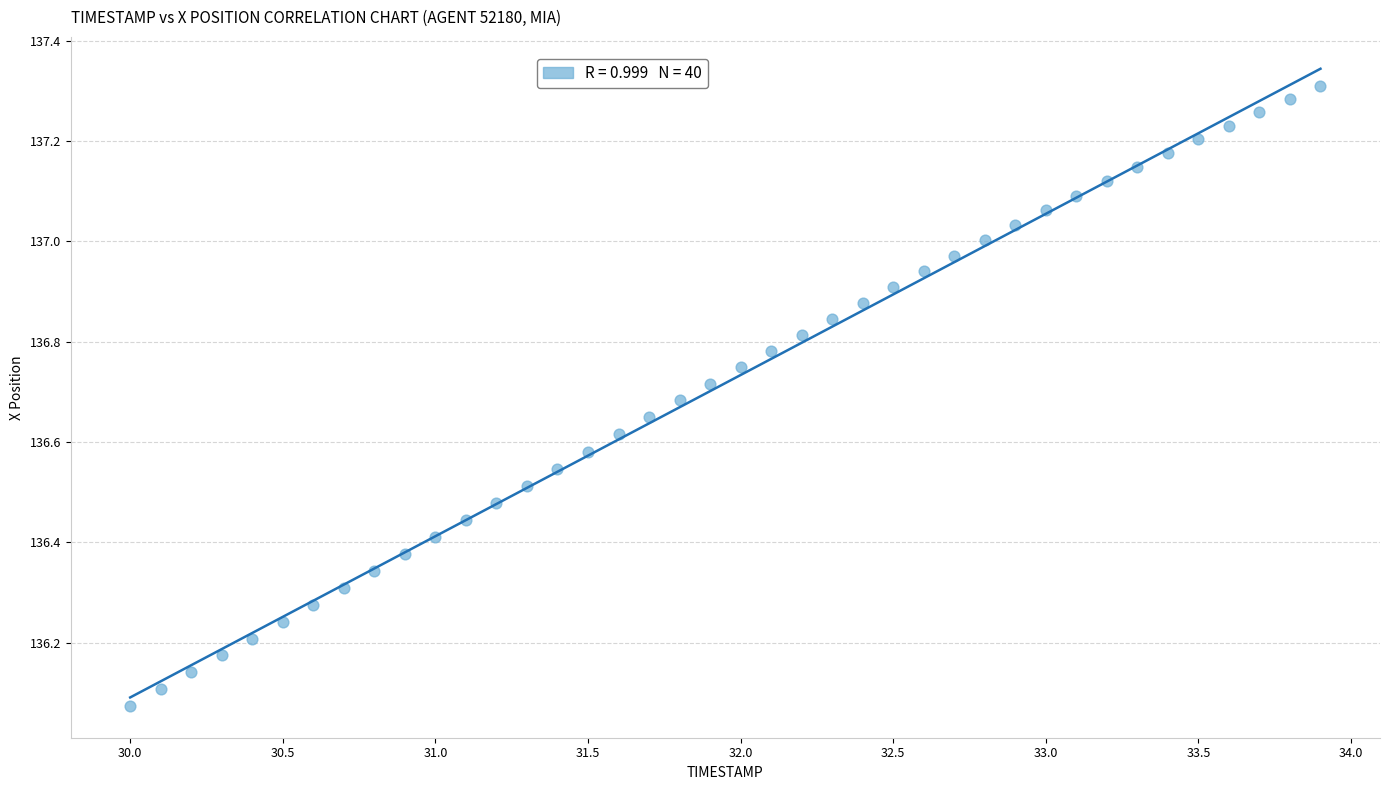

What is the range of Y values (max minus min)?

1.2